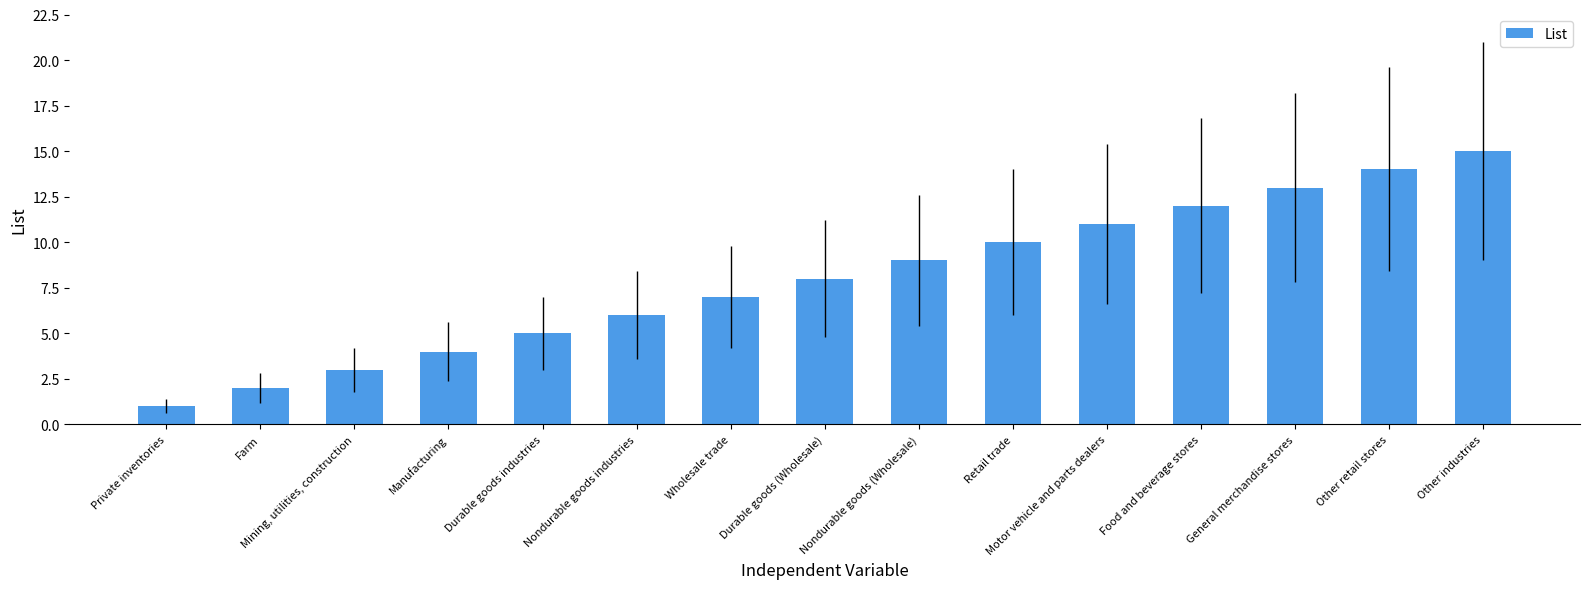

What is the difference between the maximum and minimum values?

14